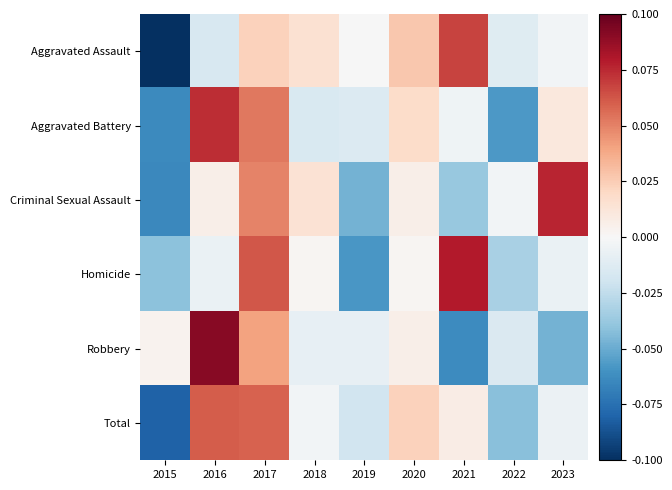

Which label corresponds to the smallest value in the chart?

2015